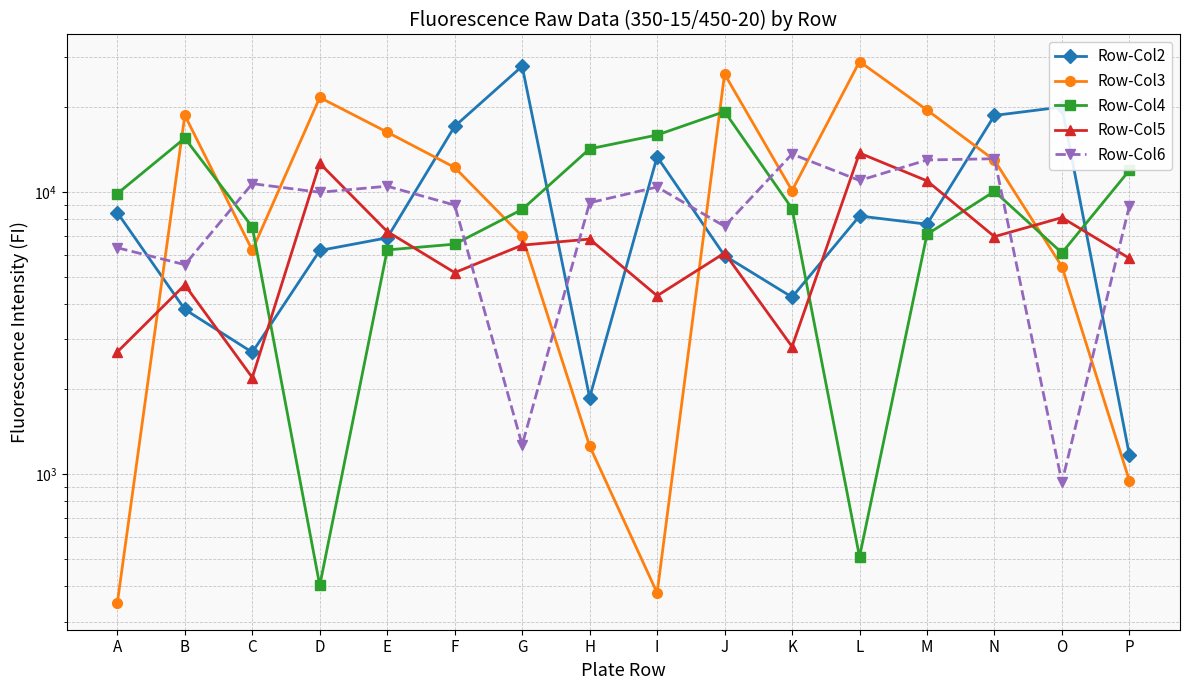

What is the approximate value of Row-Col2 at P, to the nearest 100?

1200